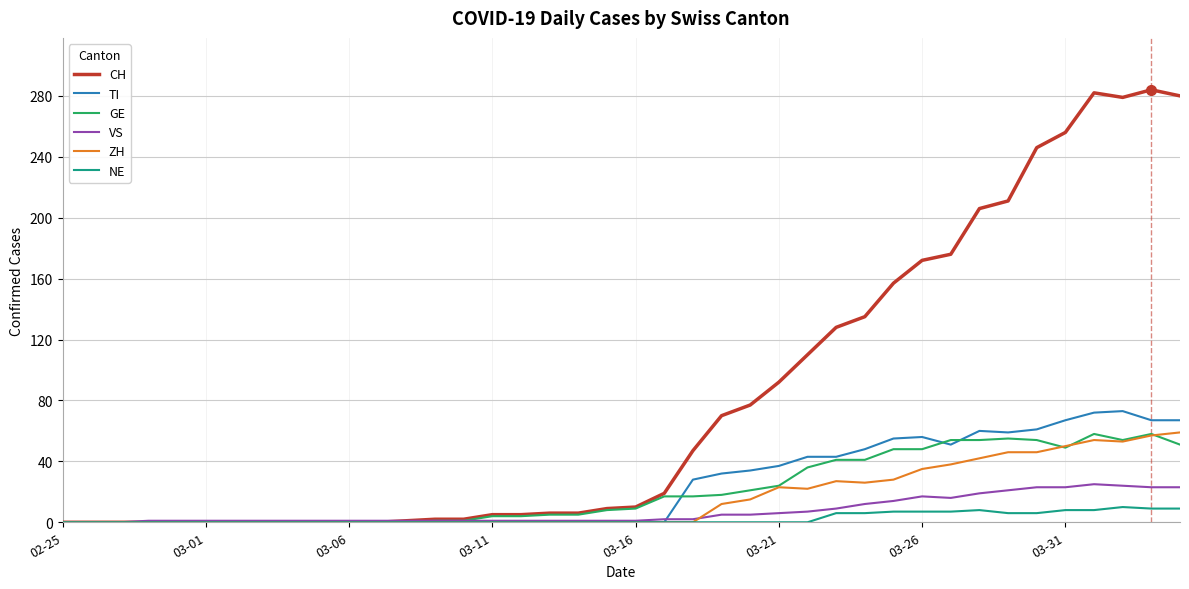

Which series has the largest range (max minus min)?

CH